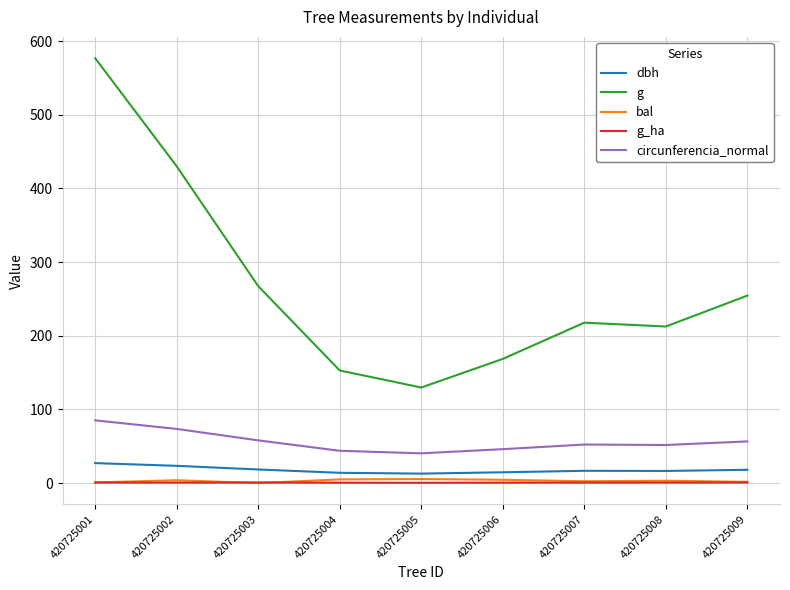

At which category is the sum across all series the highest?

420725001